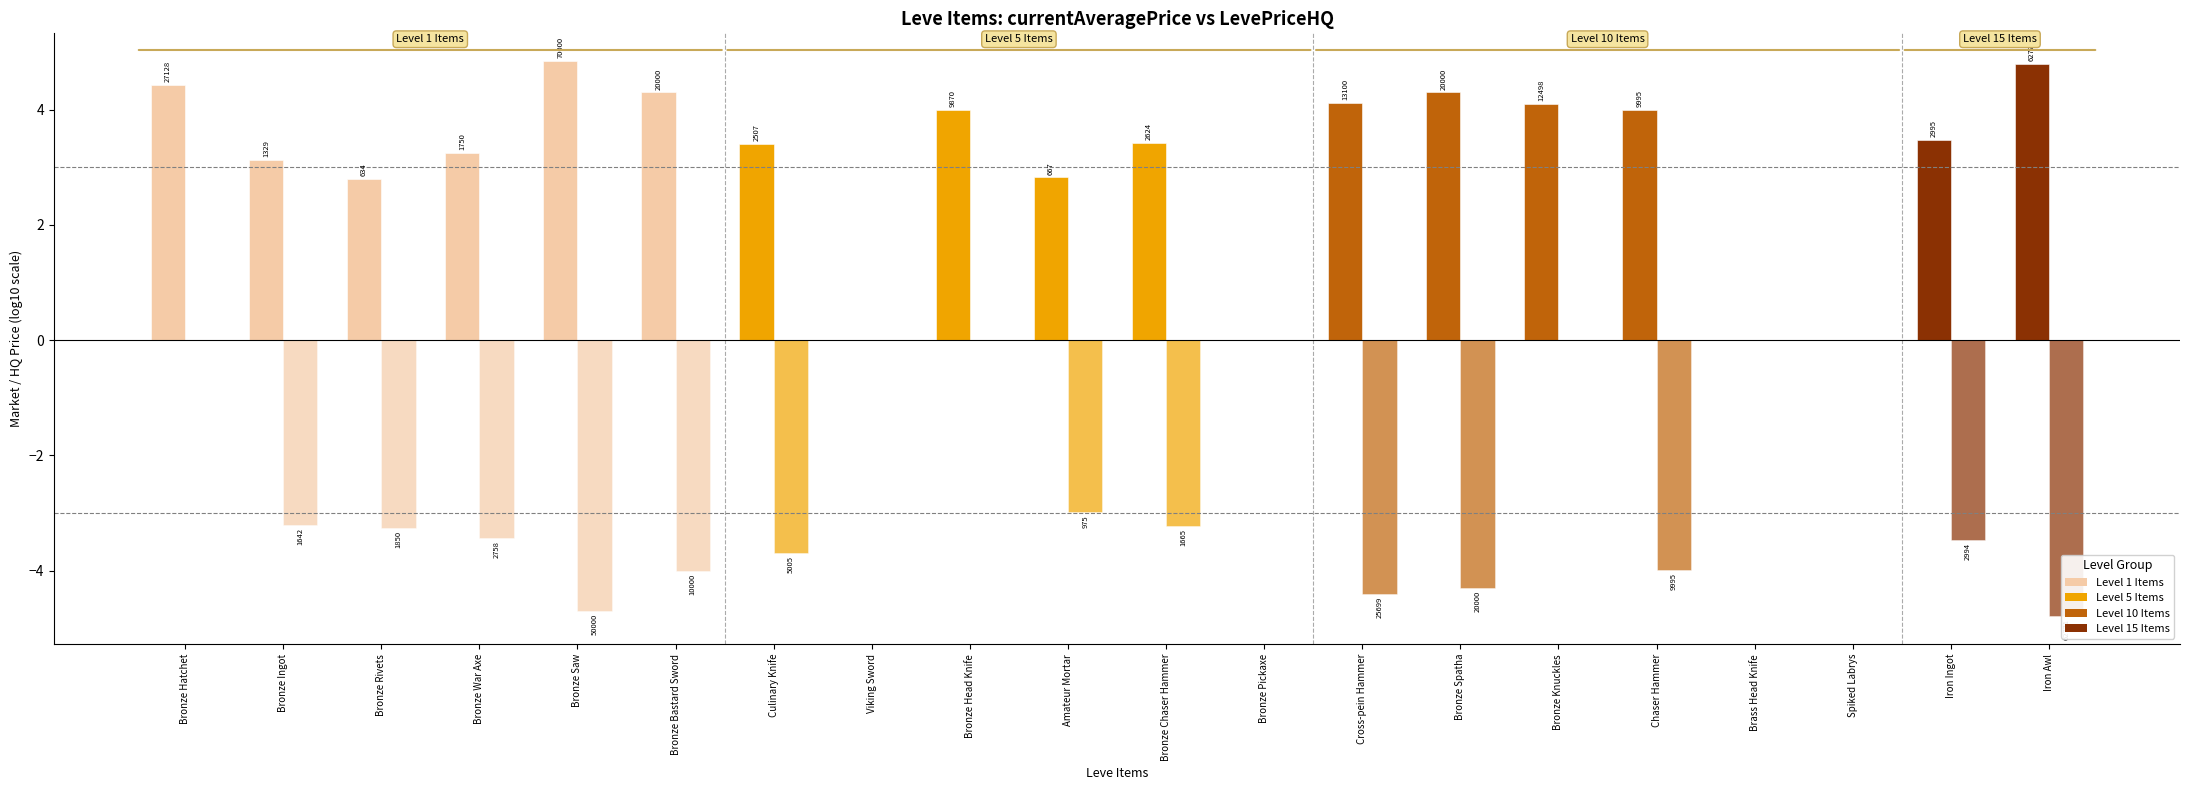

Where does the currentAveragePrice (log10) series first go above 3?

Bronze Hatchet